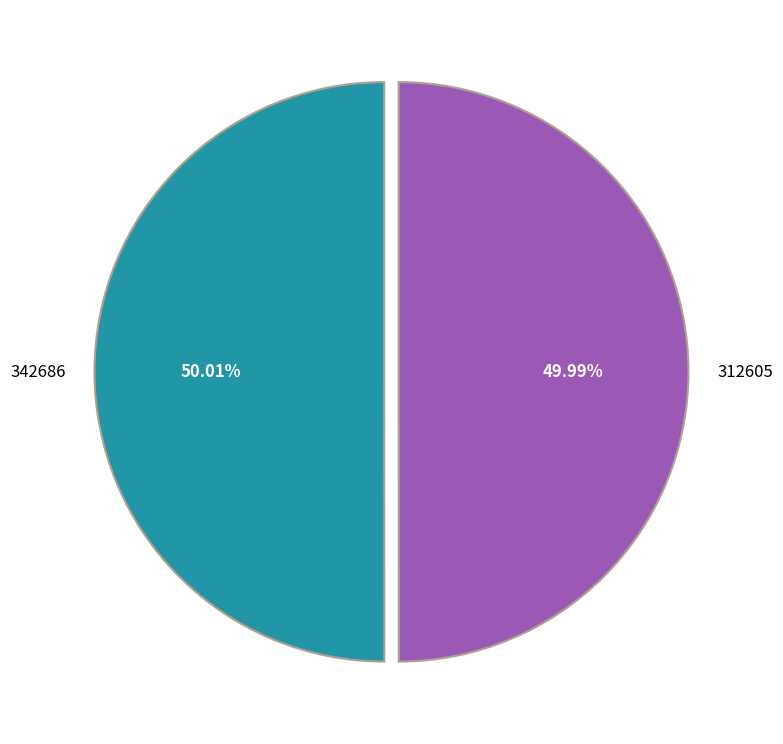

How many segments does this pie chart have?

2